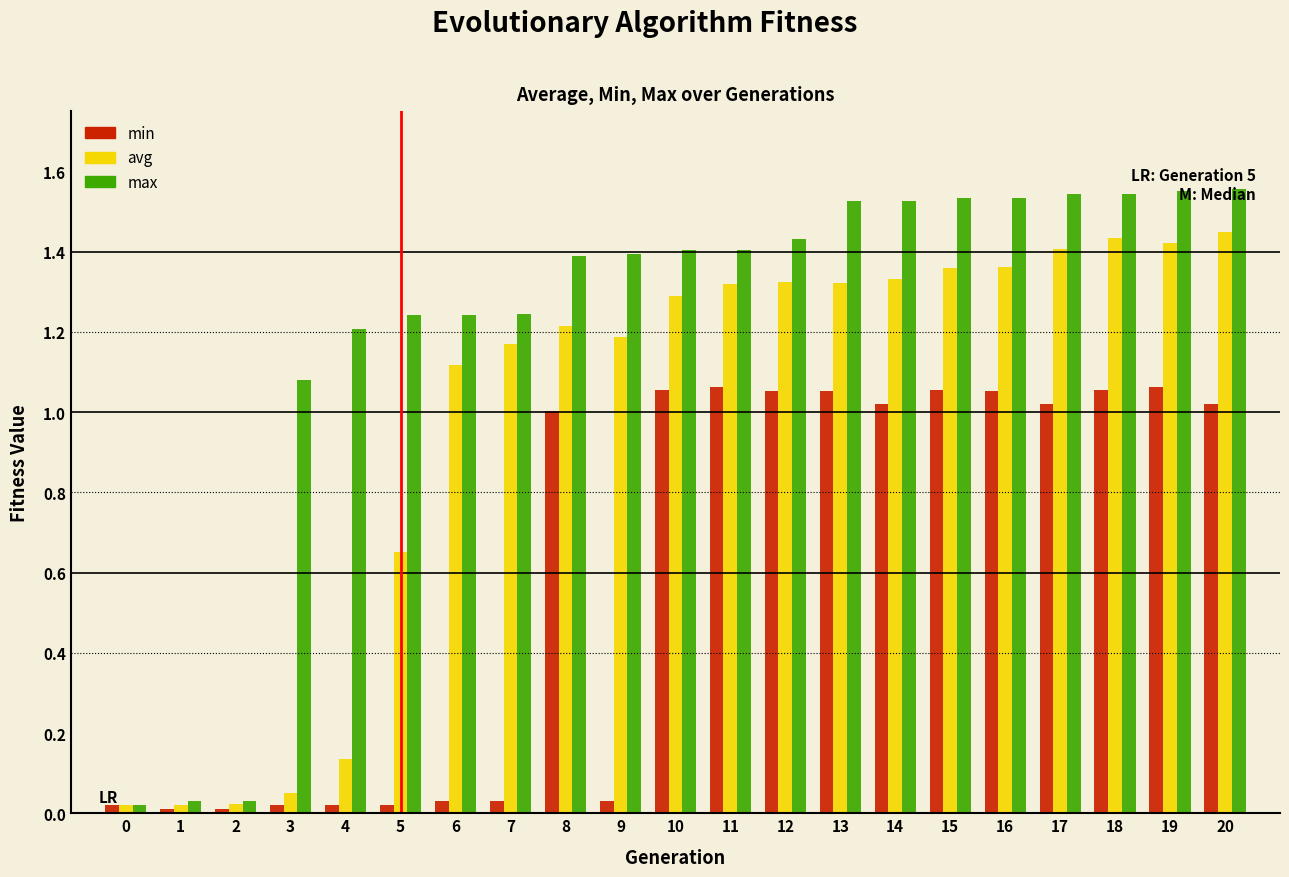

Which series has the widest spread of values?

max